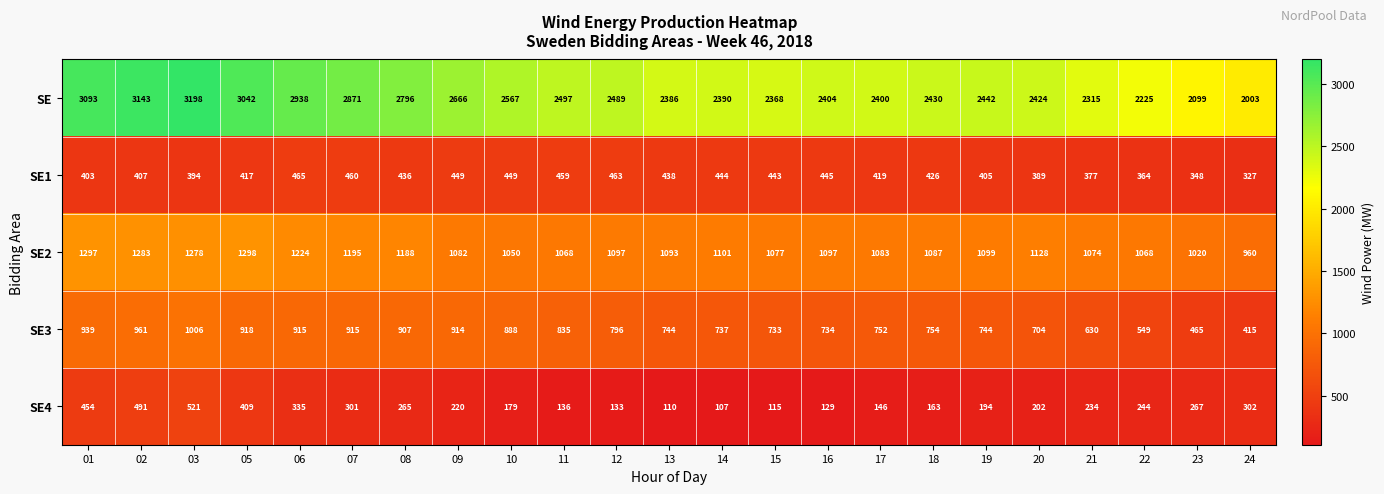

What is the difference between the SE2 values at 22 and 09?

14